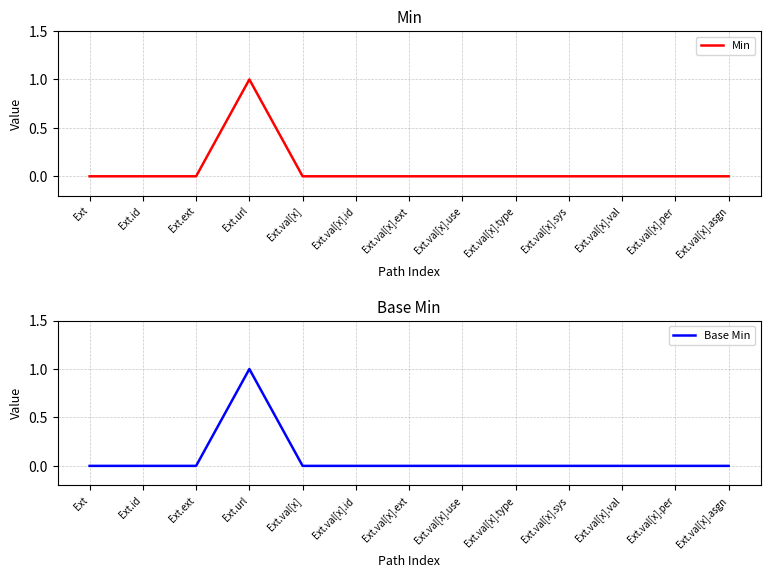

True or false: Min and Base Min cross at least once.

False